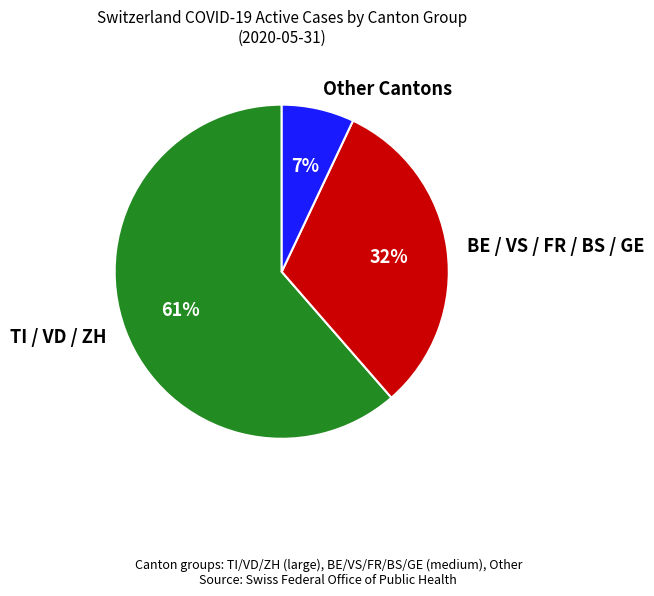

The BE / VS / FR / BS / GE slice represents 32% of the pie. True or false?

True